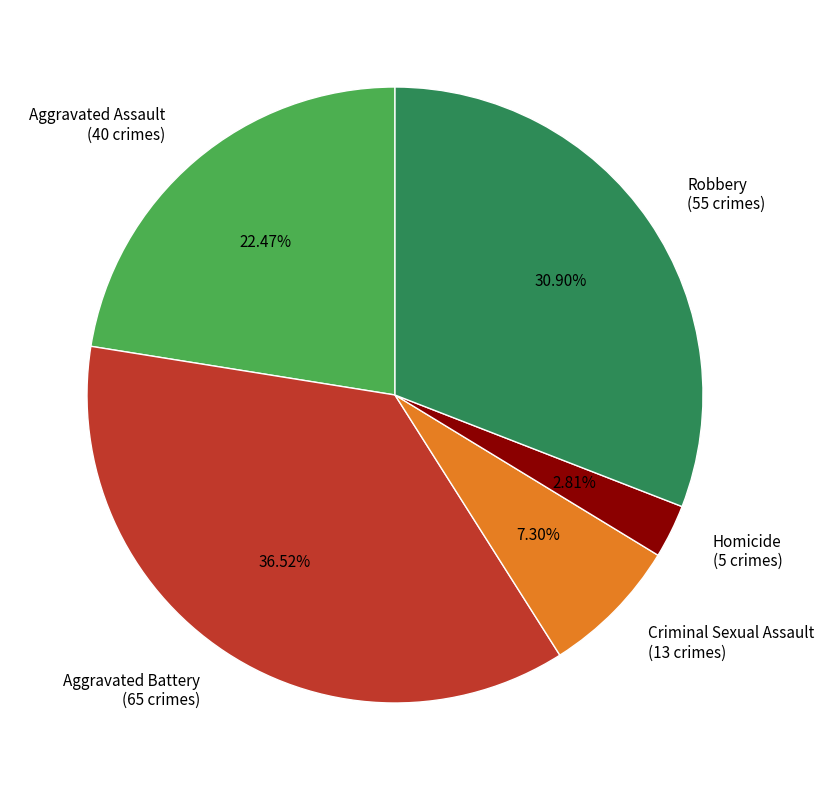

To the nearest percent, what portion does Homicide represent?

3%